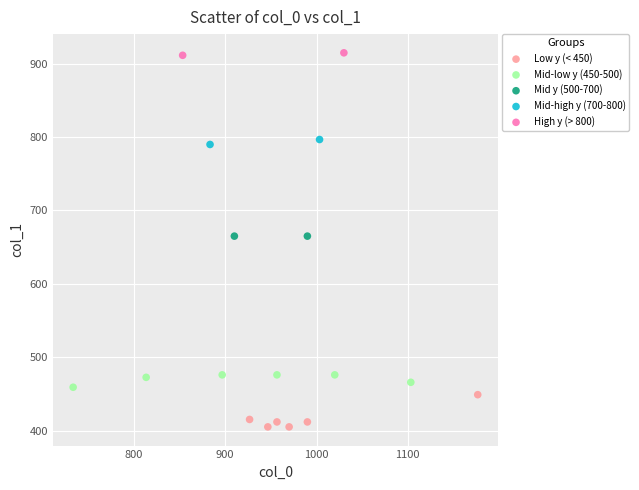

Which series contains the lowest Y value?

Low y (< 450)